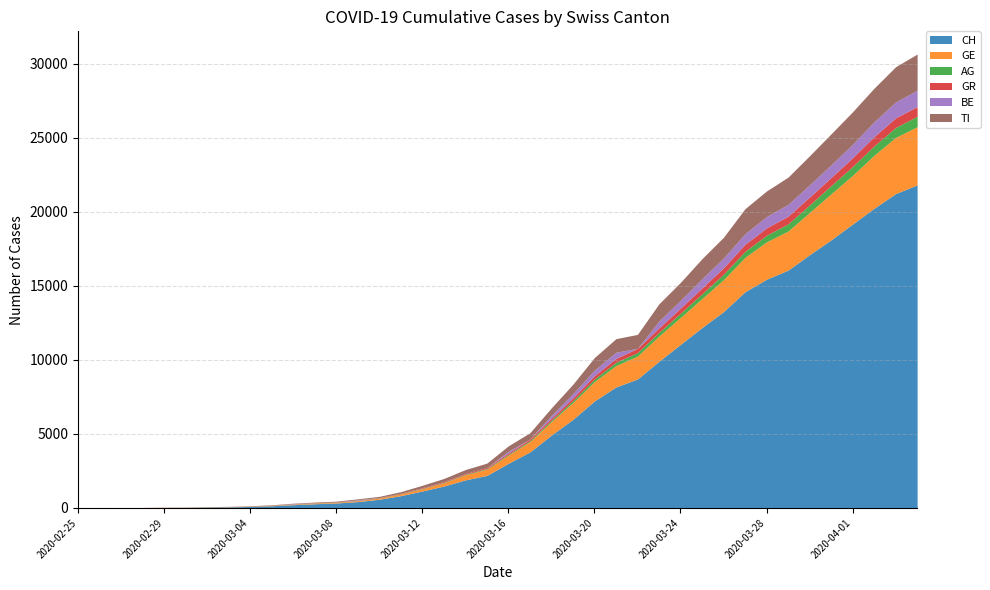

What is the label of the 30th point from the right?

2020-03-06